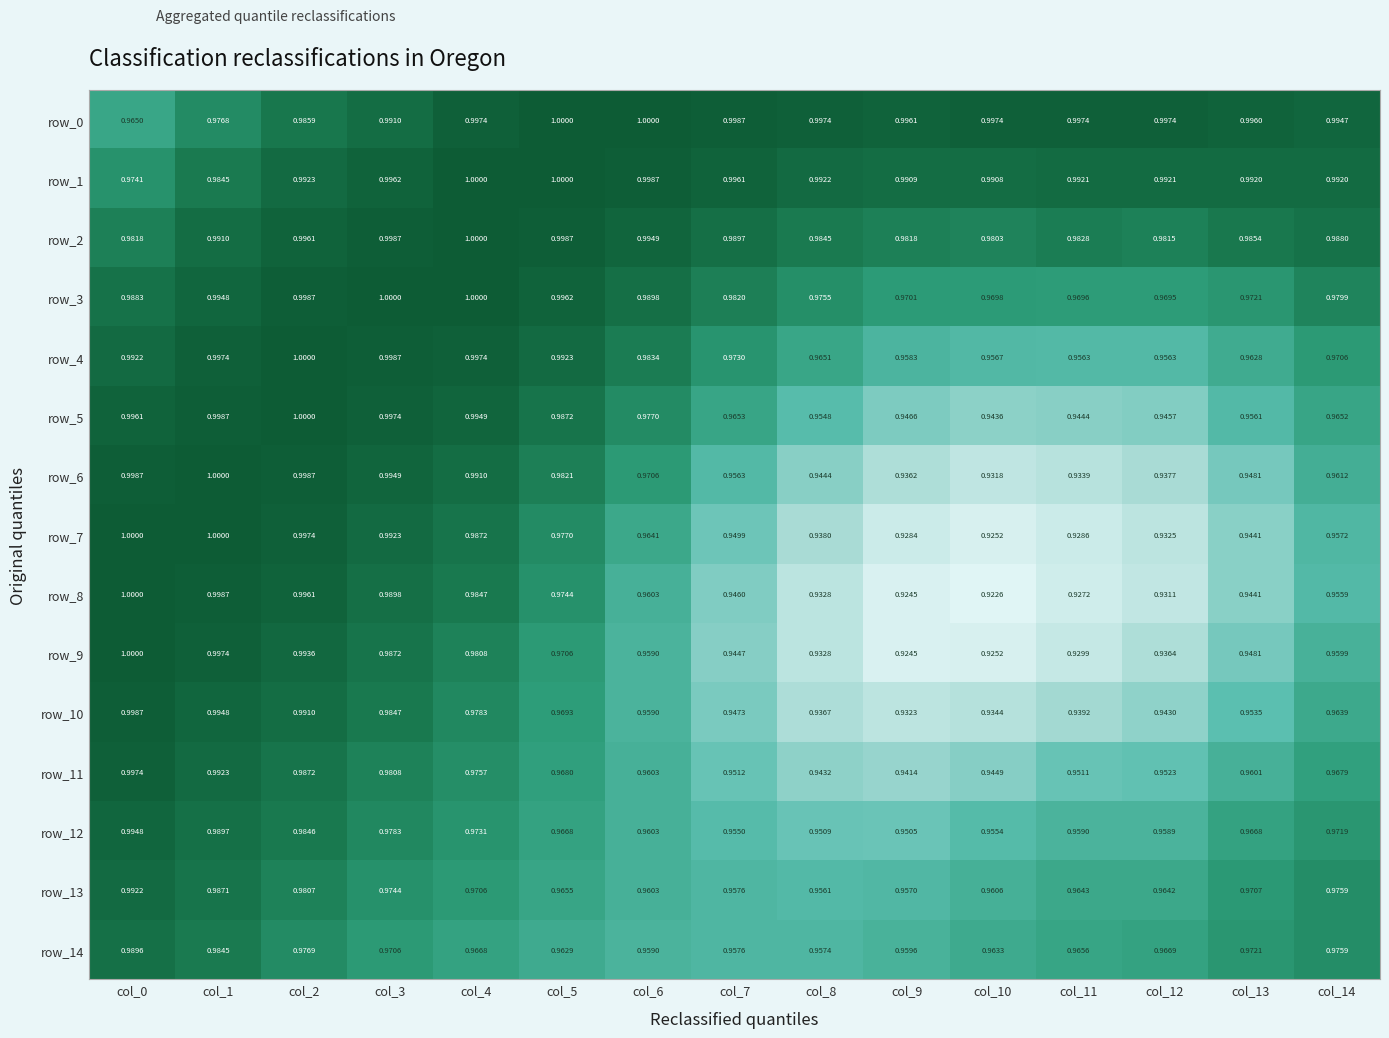

Is the value of row_0 at col_9 greater than the value of row_10 at col_11?

Yes